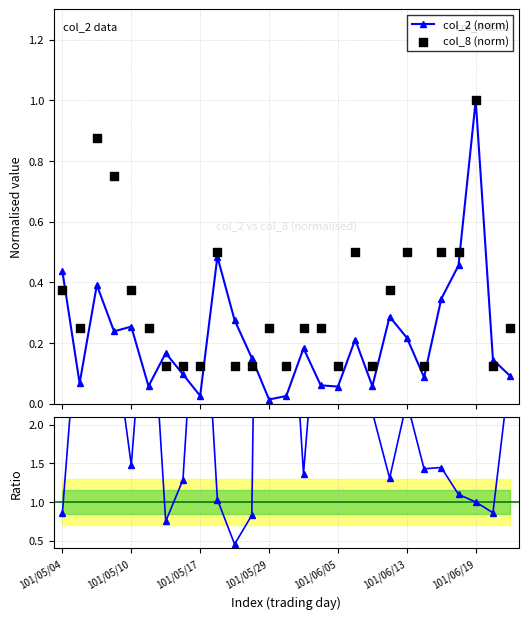

True or false: col_2 (norm) has more than 1 interior local peaks.

True